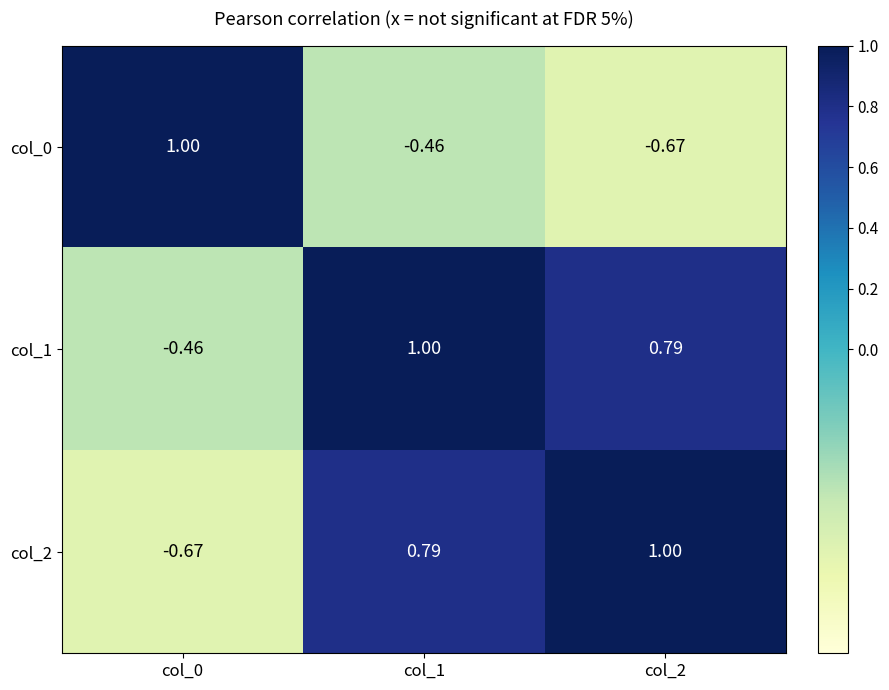

At which category is the sum across all series the highest?

col_1